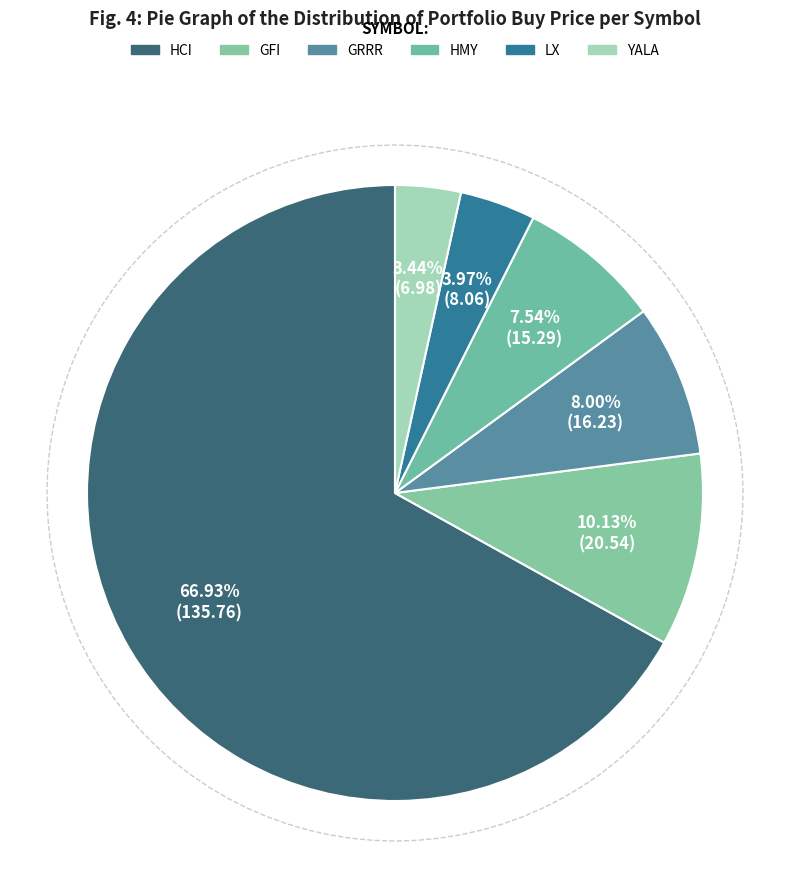

Which slice is the largest?

HCI